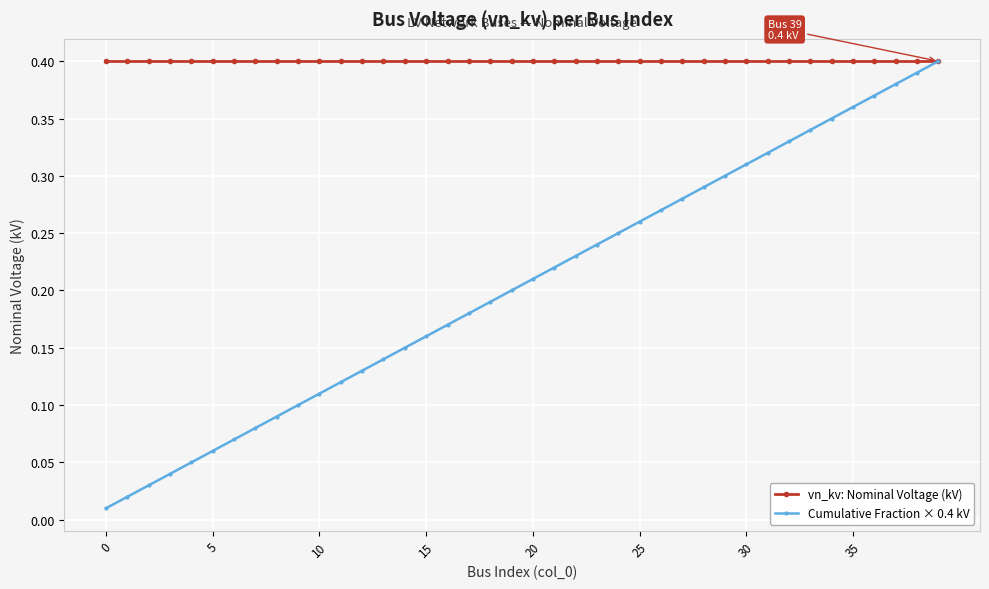

Rank the series by their average value, from lowest to highest.

Cumulative Fraction × 0.4 kV, vn_kv: Nominal Voltage (kV)